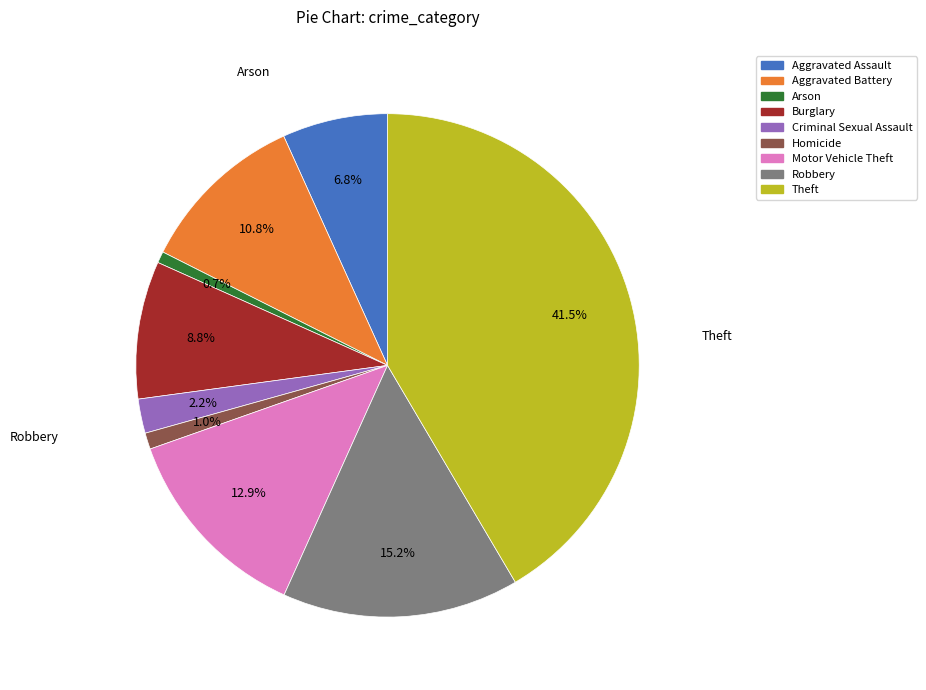

Does Aggravated Assault represent more than half of the total?

No